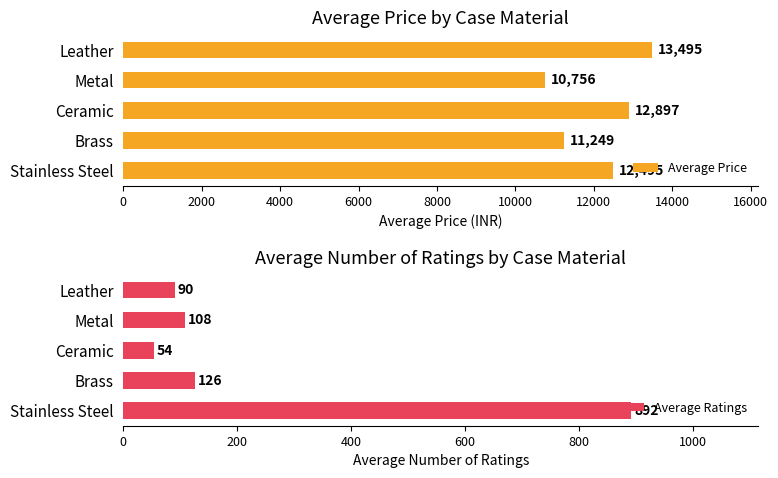

True or false: Average Price has a value of 13495 at Leather.

True